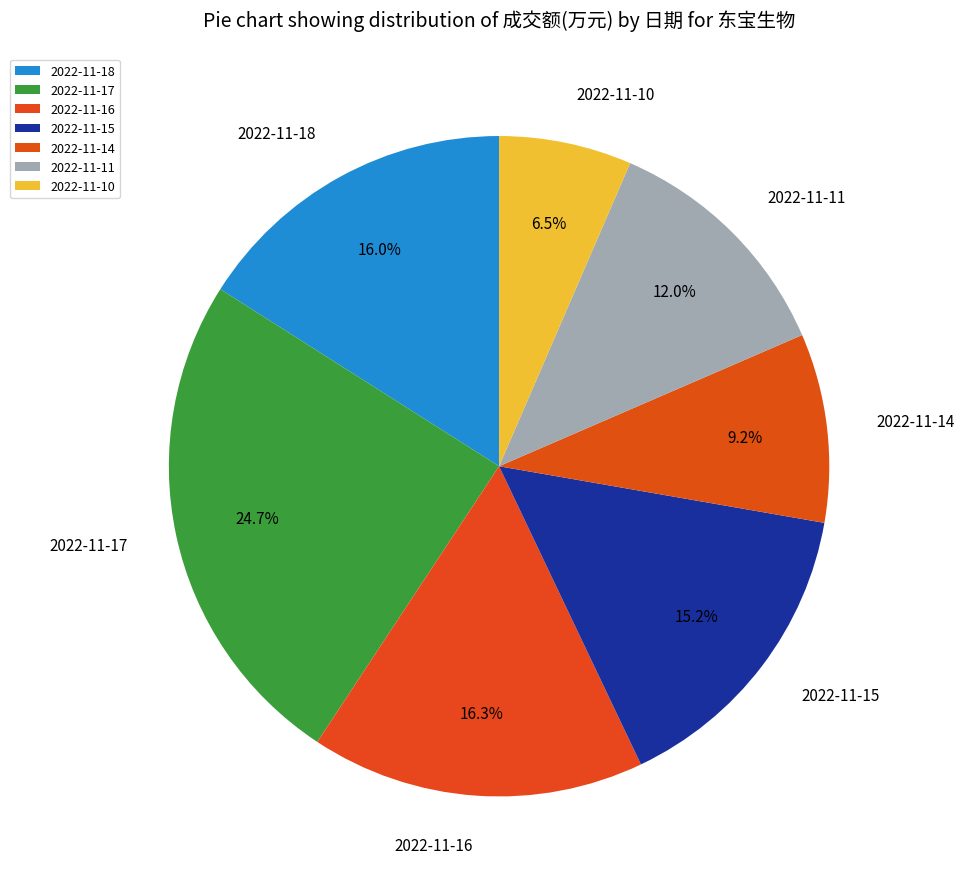

True or false: 2022-11-18 accounts for 2% of the total.

False